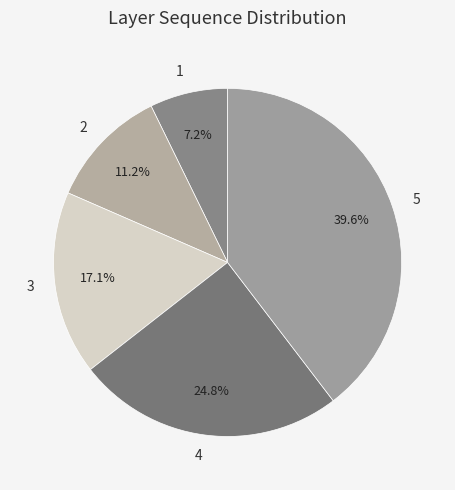

The 1 slice represents 7% of the pie. True or false?

True